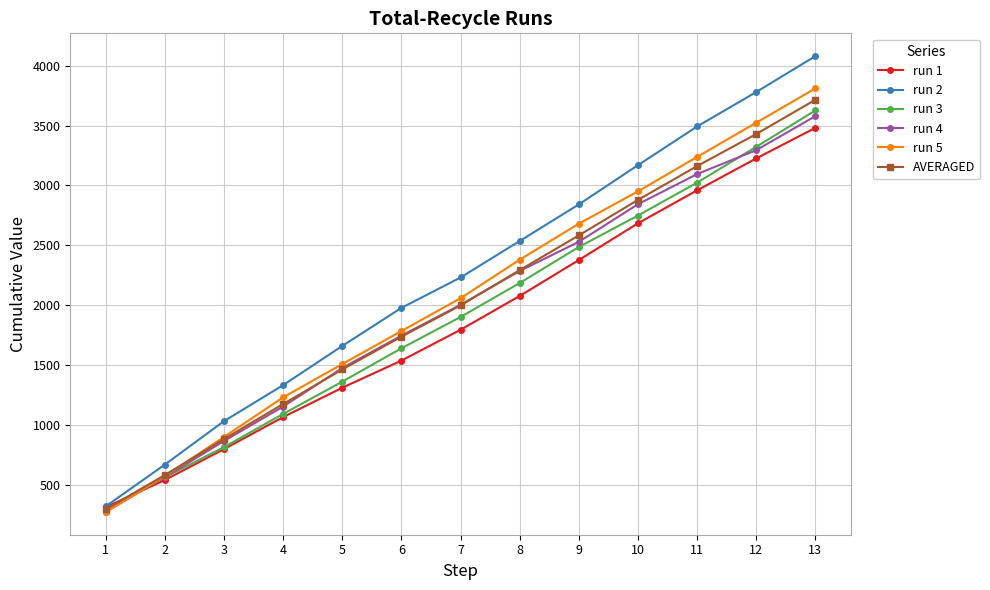

Reading right to left, transcribe all the data shown in this chart.

run 1: 3481.7	3226.4	2959.6	2684.3	2376.9	2077.2	1794.5	1536.9	1310.1	1064.8	797.1	539.0	311.7
run 2: 4080.9	3780.9	3492.9	3169.9	2841.8	2536.0	2231.1	1977.2	1659.2	1331.6	1030.7	667.9	318.8
run 3: 3627.6	3322.9	3023.9	2748.8	2485.9	2184.9	1901.0	1639.6	1360.8	1091.0	814.1	561.4	295.2
run 4: 3579.3	3295.2	3095.4	2843.5	2529.4	2285.4	2003.0	1745.0	1474.5	1152.3	865.1	563.1	272.2
run 5: 3811.7	3524.7	3239.1	2951.1	2681.2	2380.0	2058.5	1783.7	1507.8	1230.1	898.7	571.0	271.8
AVERAGED: 3716.2	3430.0	3162.2	2879.5	2583.0	2292.7	1997.6	1736.5	1462.5	1174.0	881.1	580.5	293.9